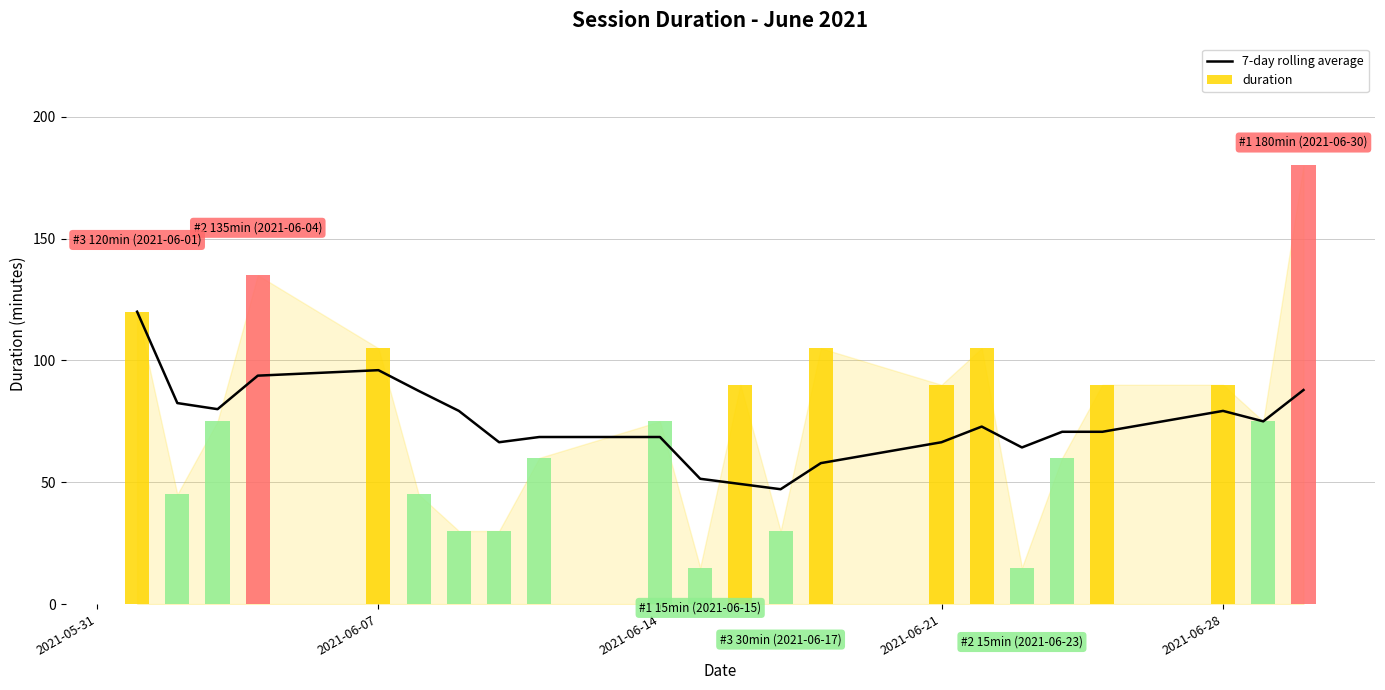

What is the average value?

74.3